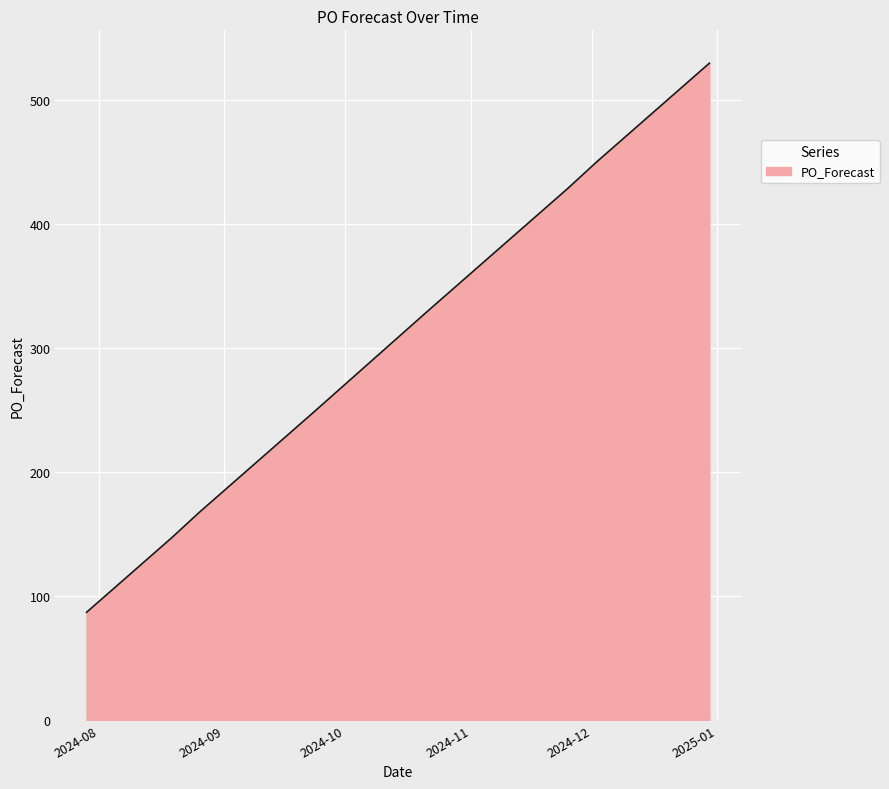

What is the maximum value shown in the chart?

530